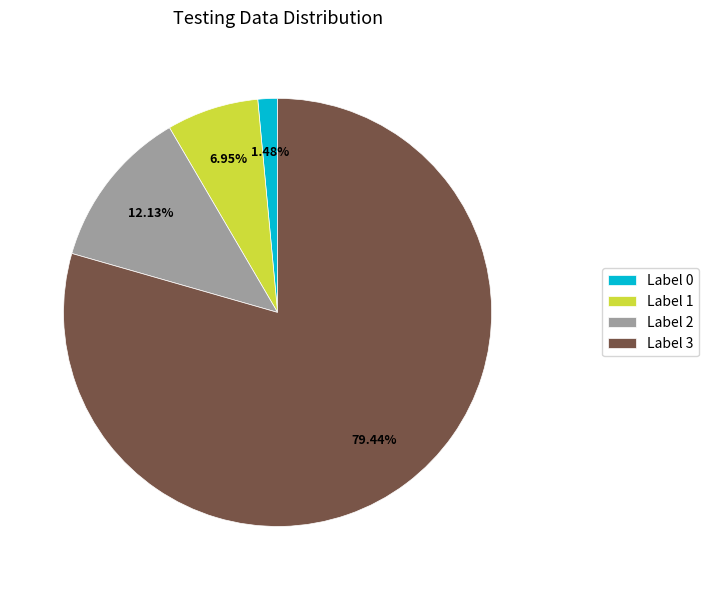

Which has a higher value, Label 1 or Label 3?

Label 3